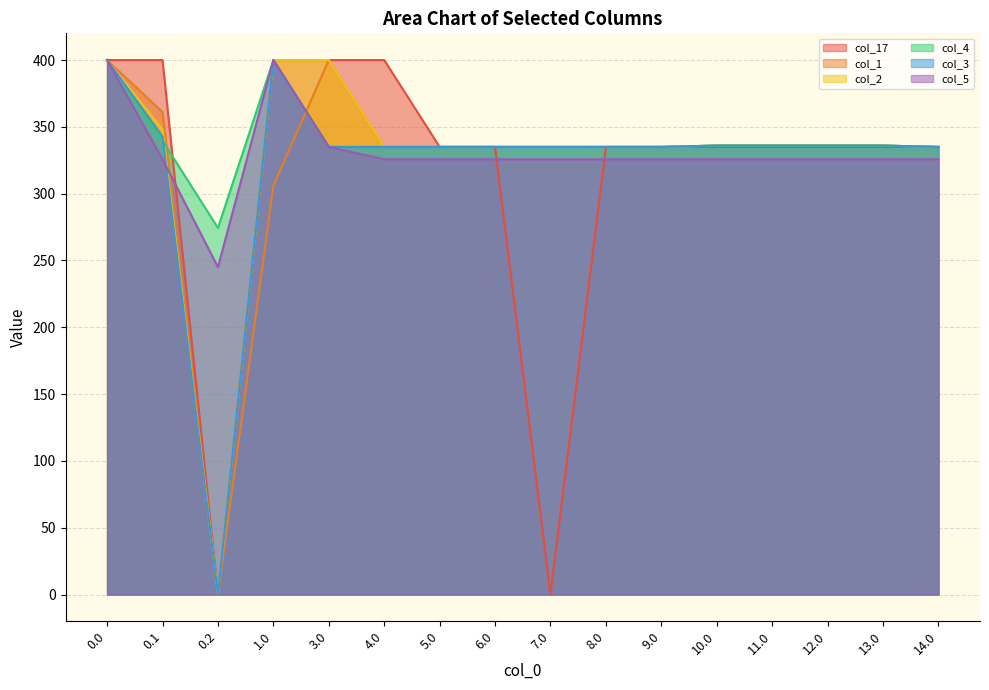

True or false: col_4 has a value of 335.0 at 6.0.

True